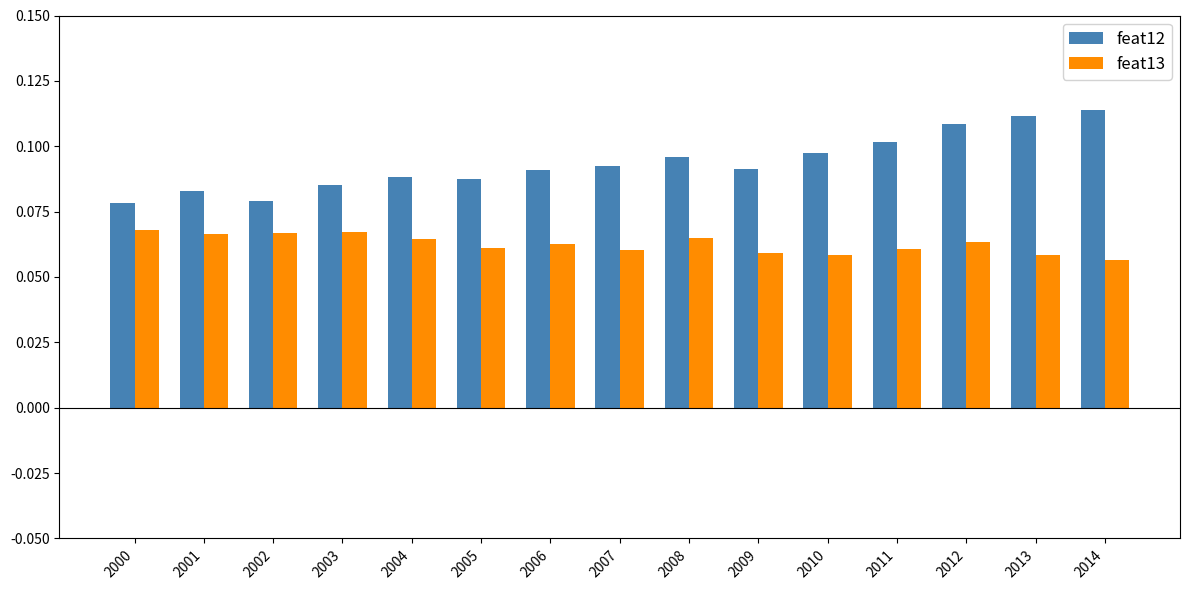

The value of feat12 at 2013 is 0.1. True or false?

True